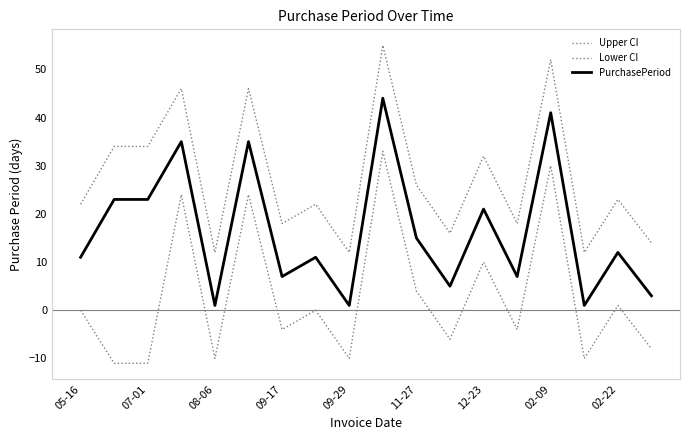

How many lines are shown in the chart?

3